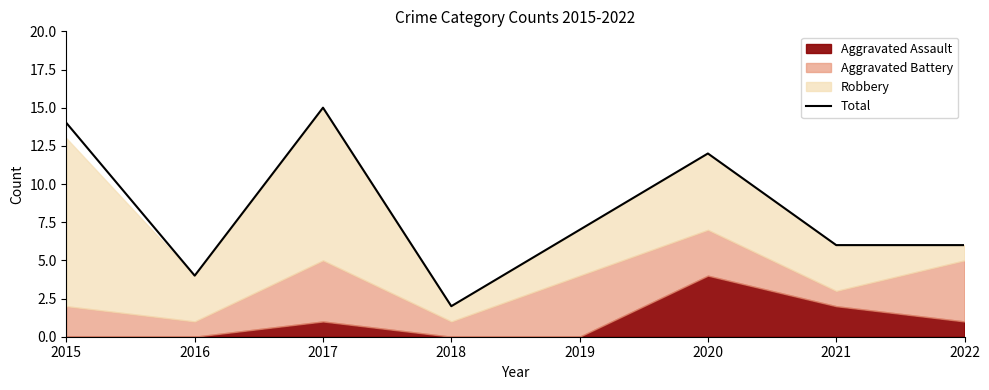

At which category does the data reach its first local peak?

2017